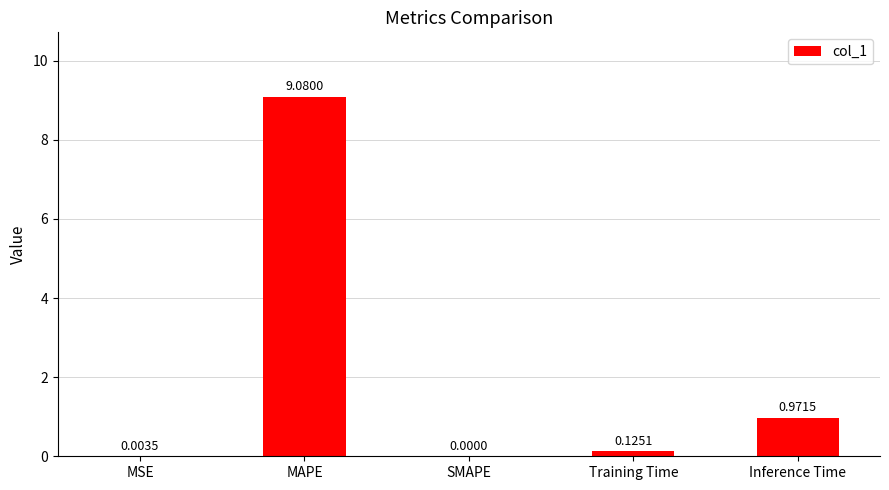

Which category has the highest value across all series?

MAPE